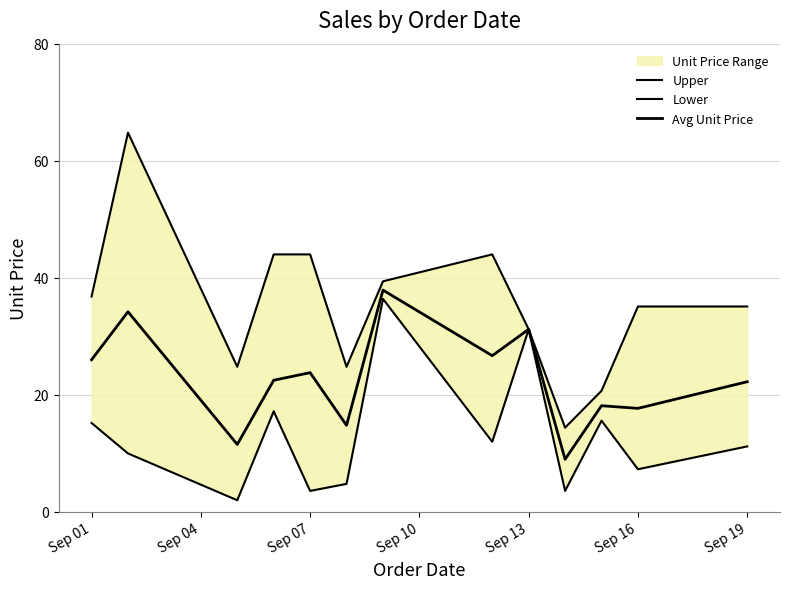

List the series in order of their overall mean, lowest first.

Lower, Avg Unit Price, Upper